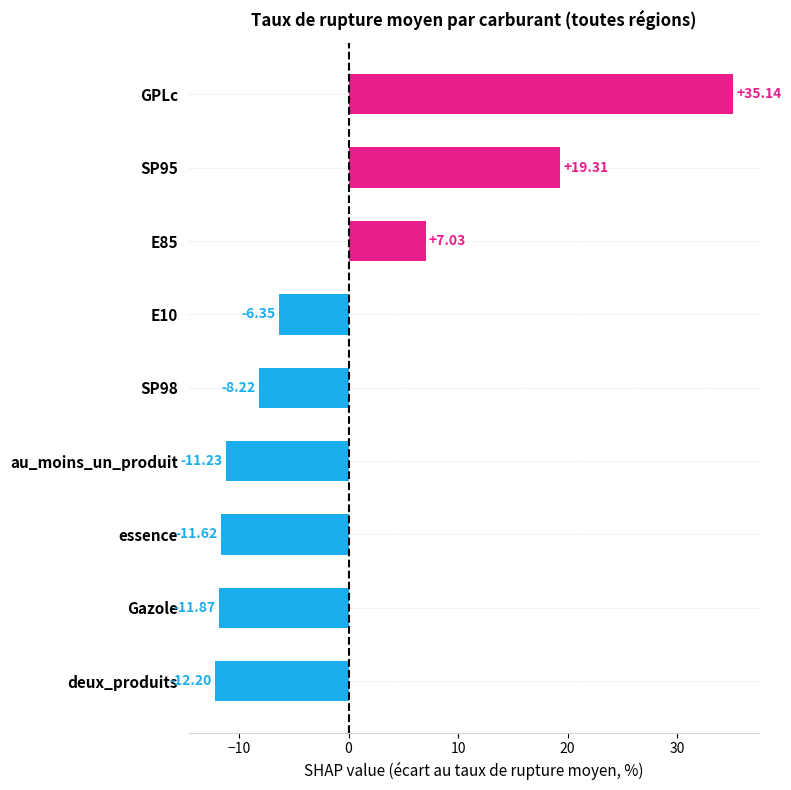

At which category does the chart reach its peak across all series?

GPLc